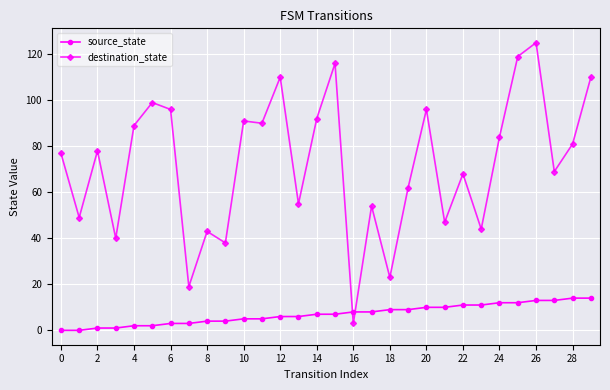

Which series ends up on top after the final intersection of destination_state and source_state?

destination_state